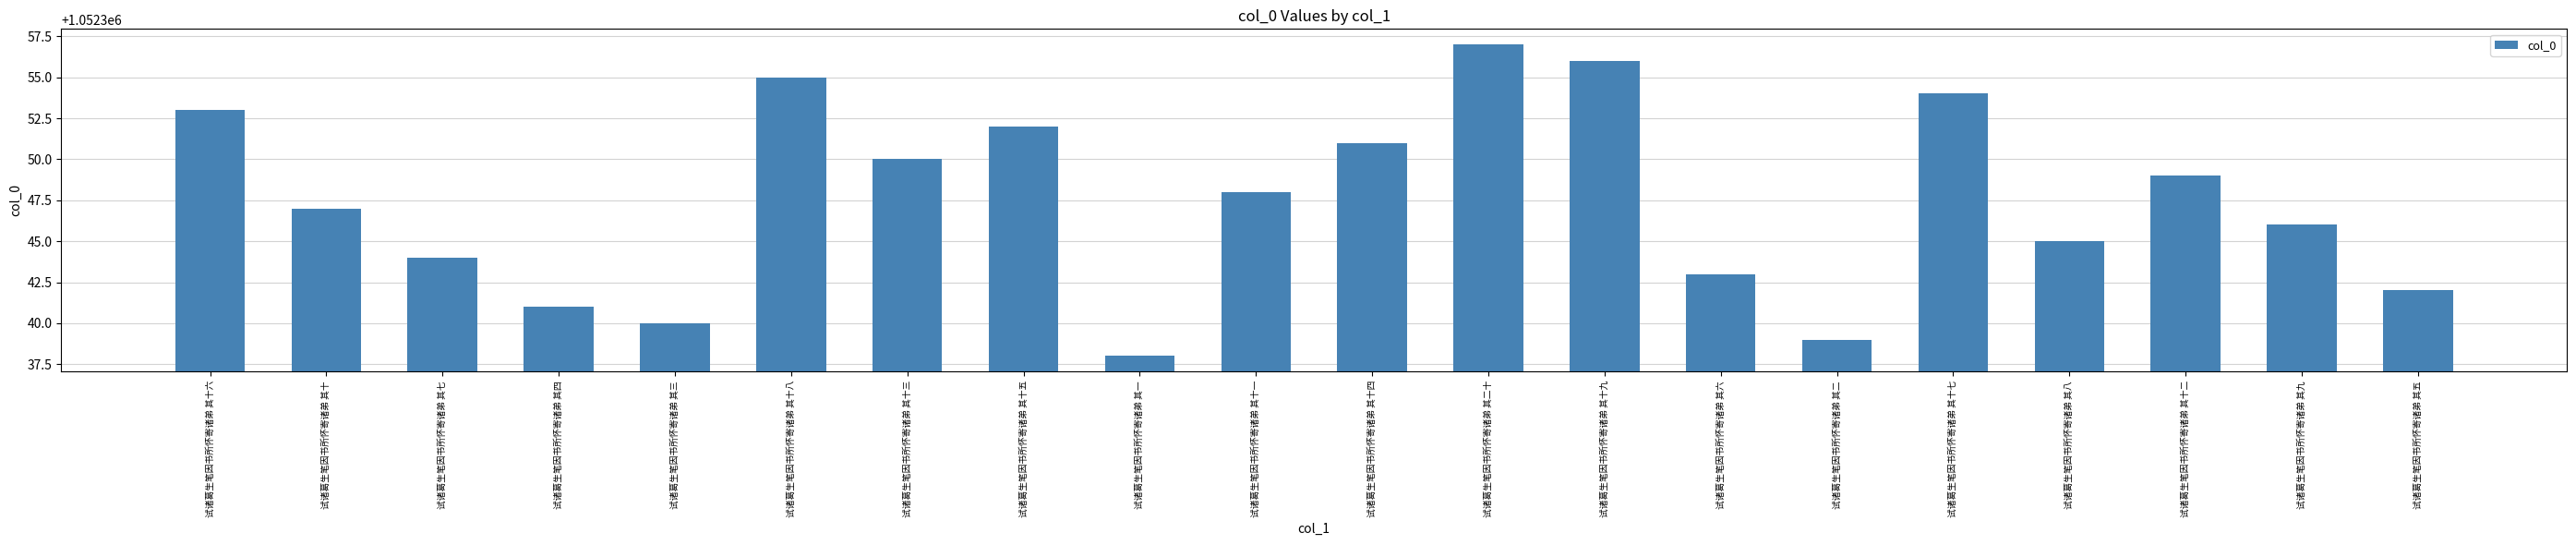

At which category does the chart reach its peak across all series?

试诸葛生笔因书所怀寄诸弟 其二十